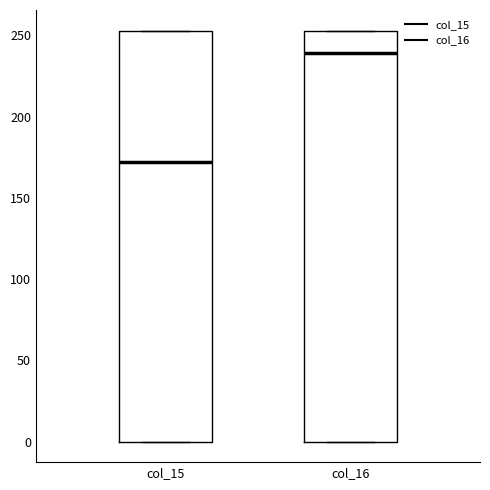

Reading left to right, transcribe this box plot: for each box, give where its median line is, the range the box spans, and where its two whiskers end, as read against the y-axis. The values are not printed on the chart, so give them approximately, as read against the axis.

col_15: median 170, box 0 to 255, whiskers 0 to 255
col_16: median 240, box 0 to 255, whiskers 0 to 255